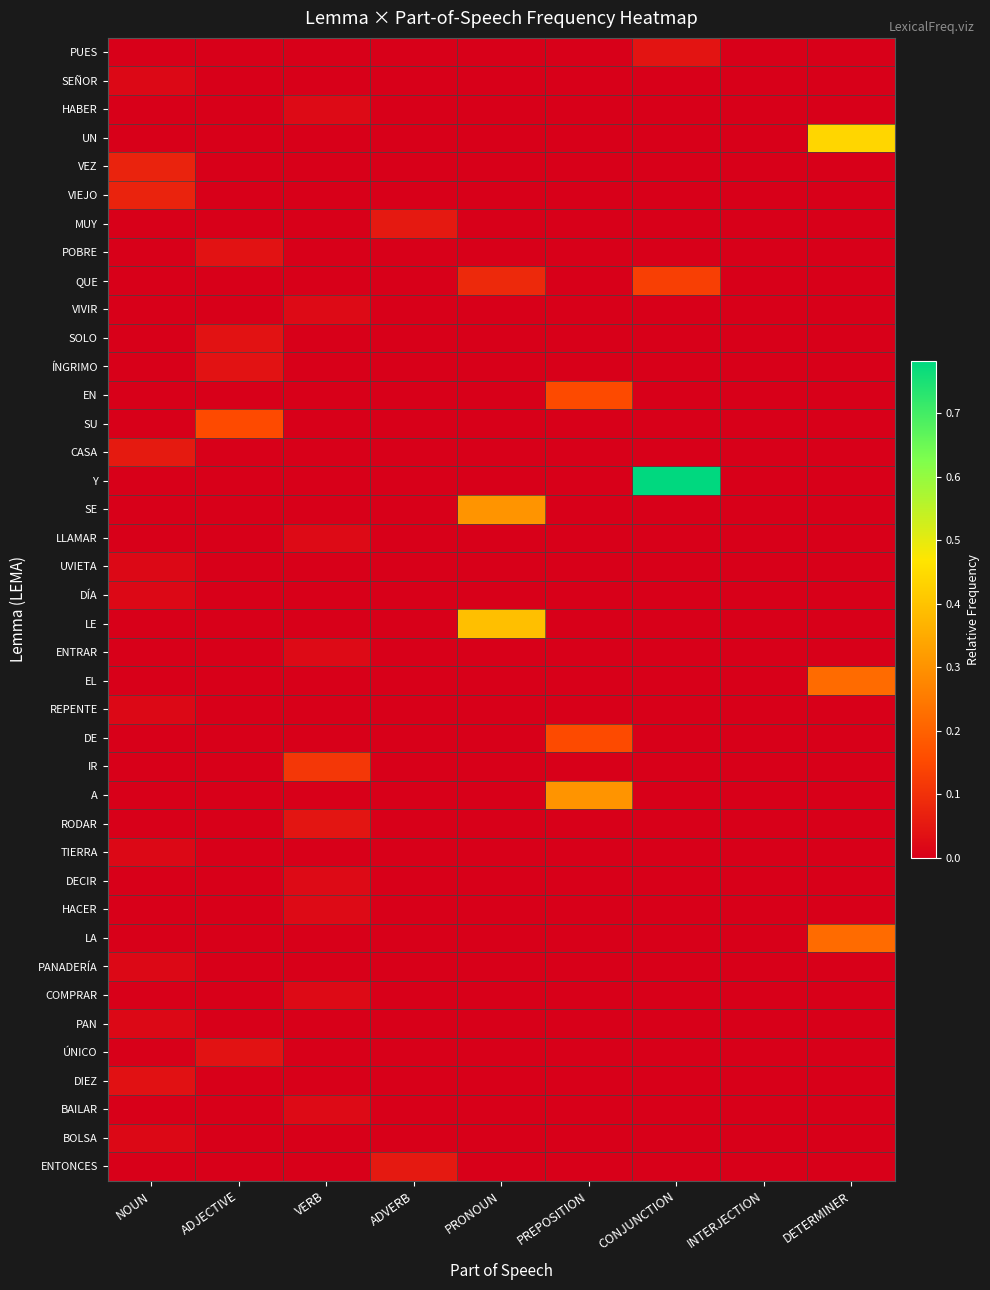

Which series has the widest spread of values?

Y